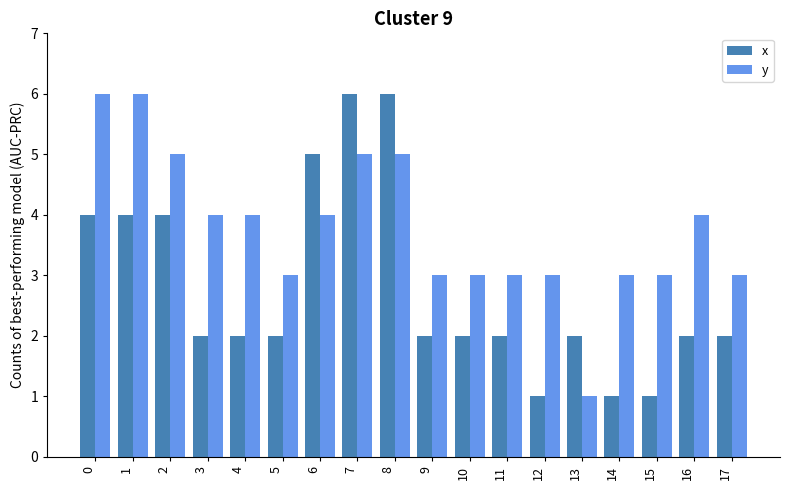

At how many categories does at least one series exceed 1?

18